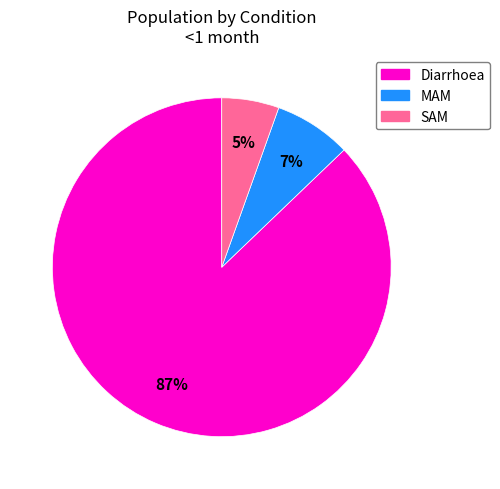

True or false: MAM accounts for 7% of the total.

True